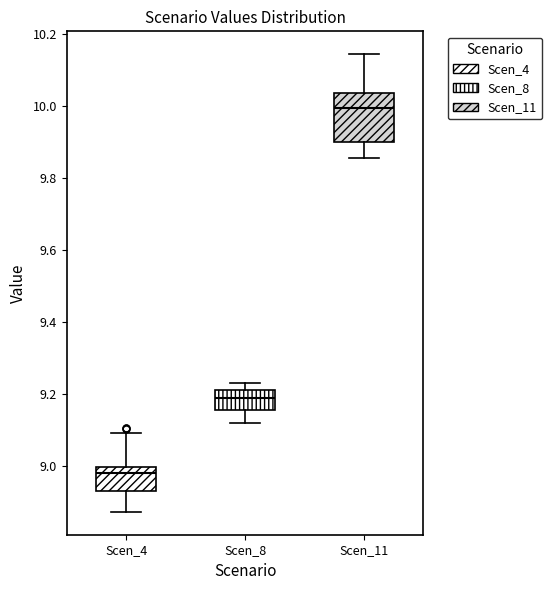

Where does the median line of the box for Scen_4 sit on the y-axis? The values are not printed on the chart, so give them approximately, as read against the axis.

8.98